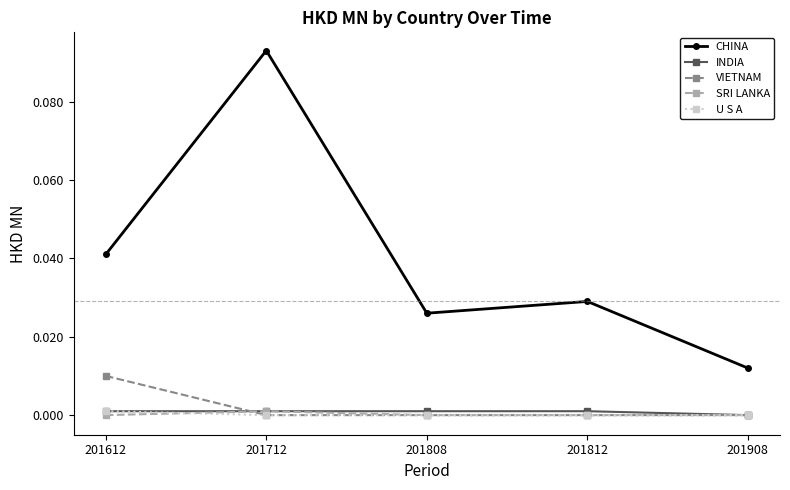

Count the number of data series in this chart.

5